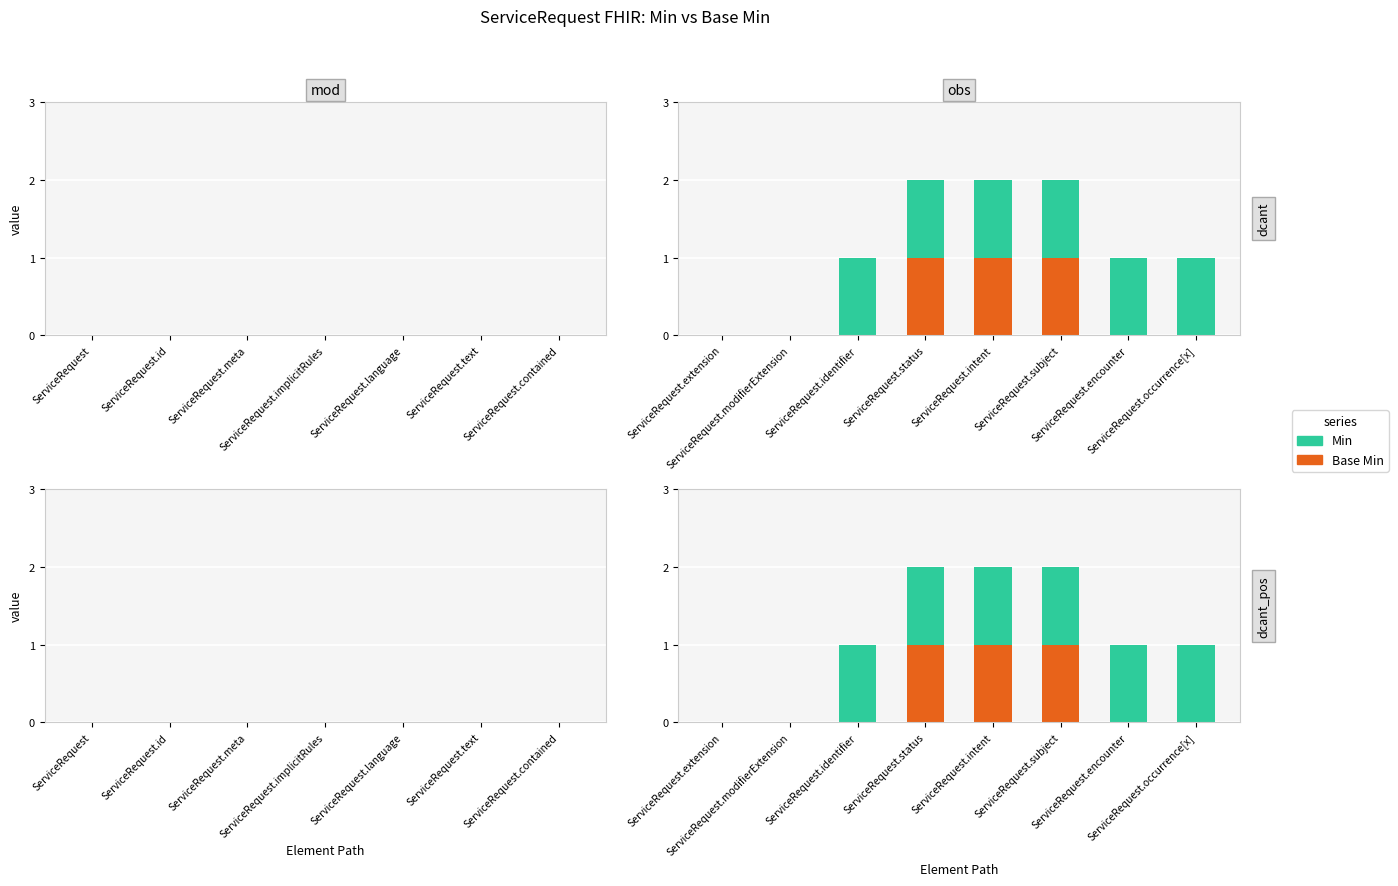

Which series has the widest spread of values?

Base Min